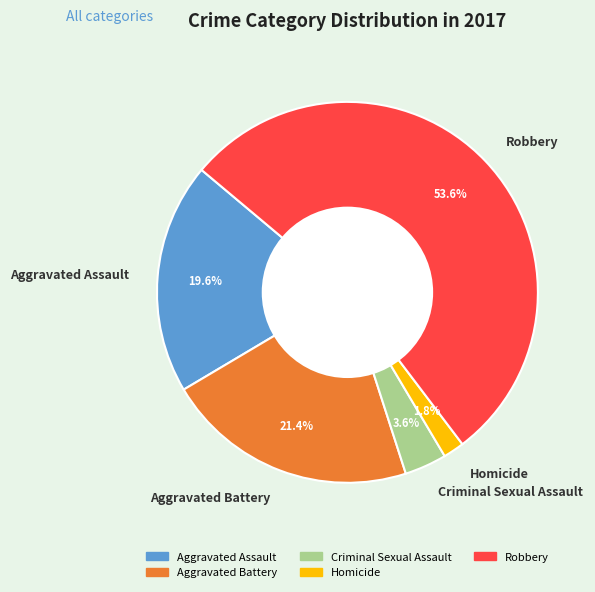

Which slice is the largest?

Robbery